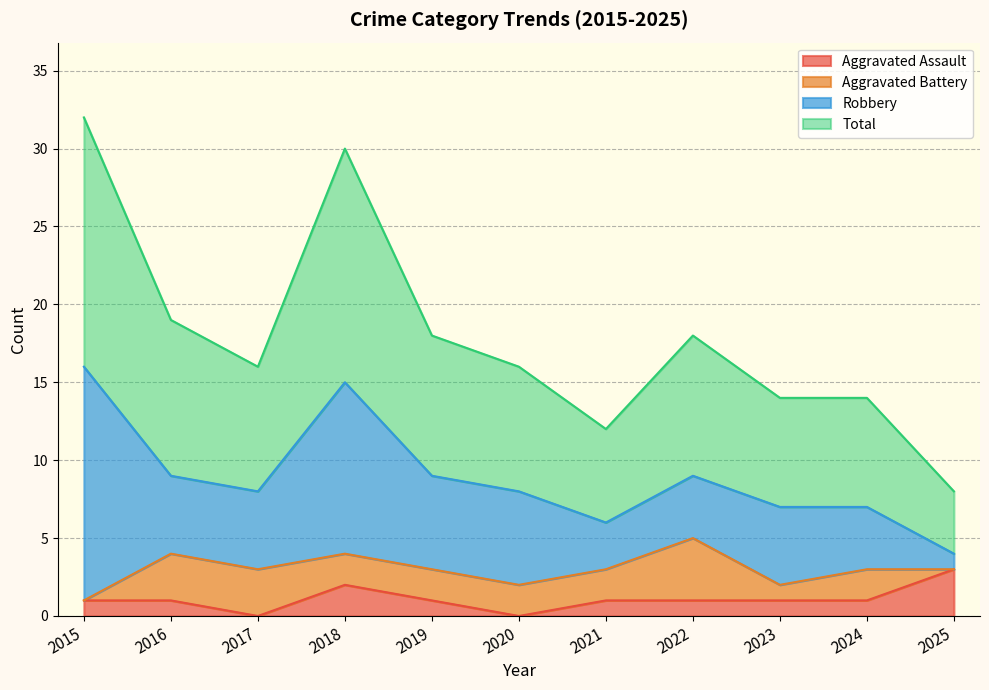

What are all the series names shown in the legend?

Aggravated Assault, Aggravated Battery, Robbery, Total